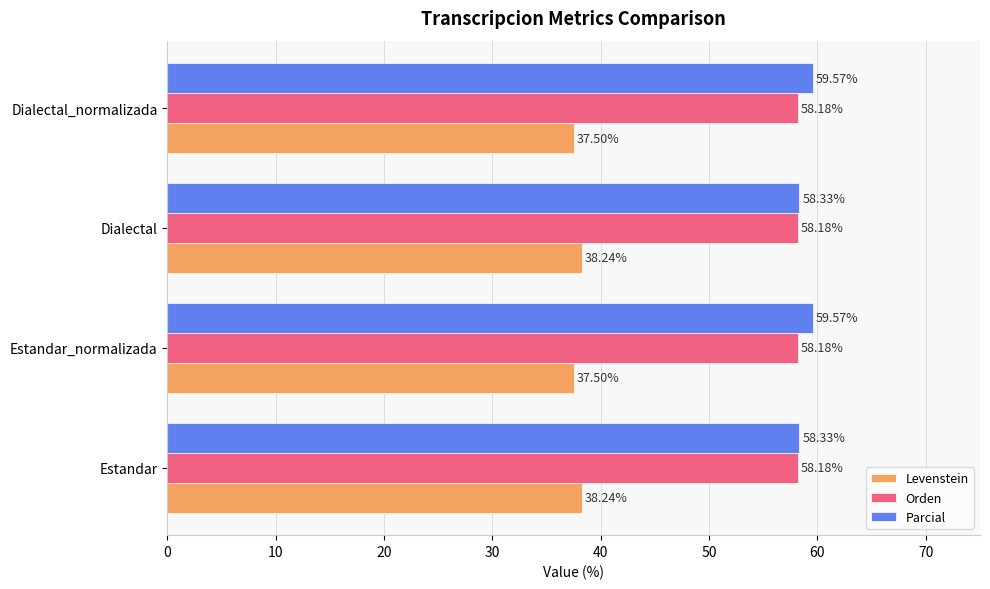

What is the maximum value for Orden?

58.2